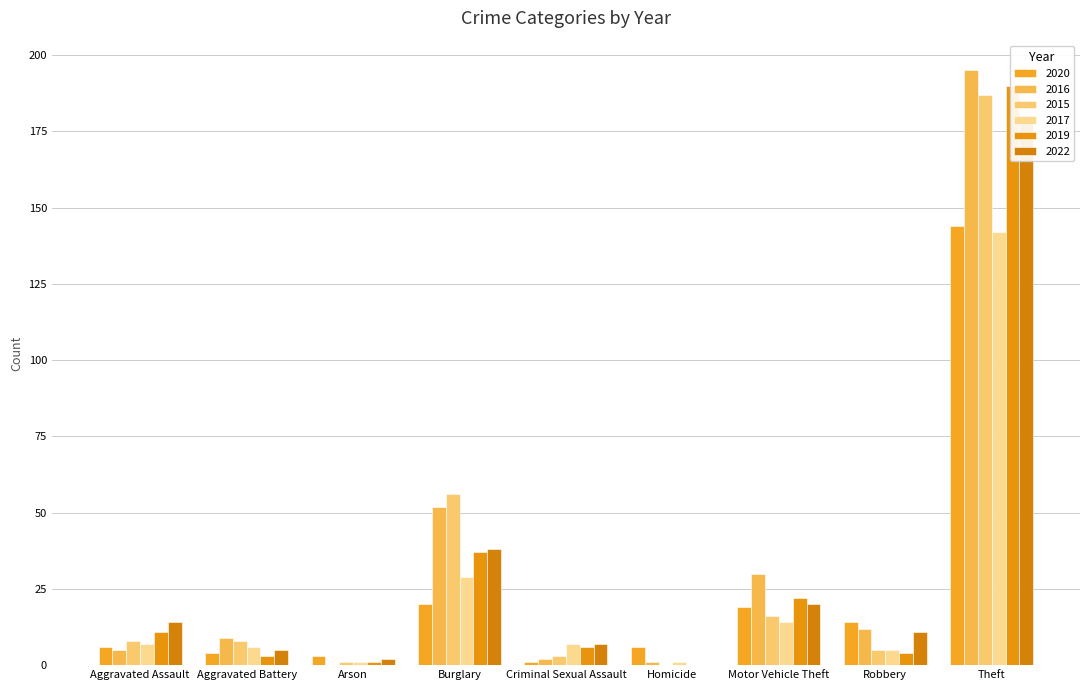

The 2015 series shows 14 at Aggravated Assault. True or false?

False